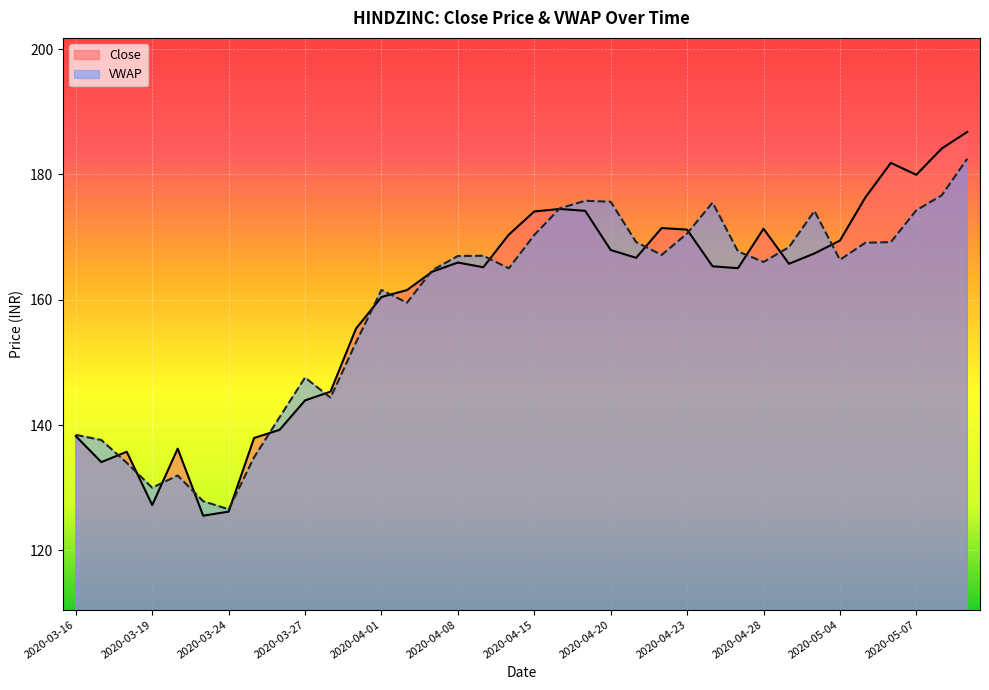

The Close series shows 218.3 at 2020-03-16. True or false?

False